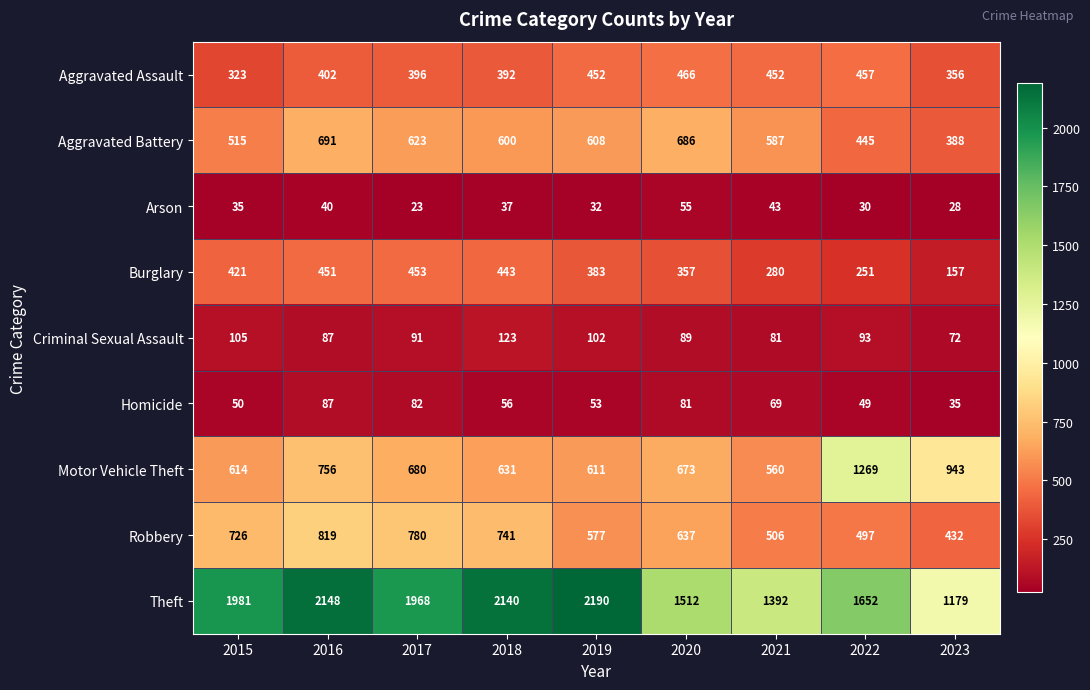

Which series has the largest range (max minus min)?

Theft